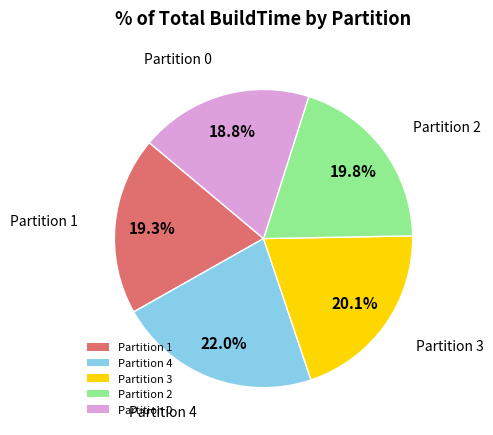

Which category has the smallest portion of the pie?

Partition 0